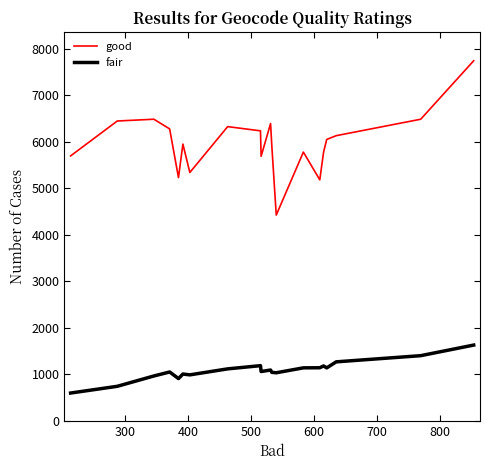

True or false: good and fair cross at least once.

False